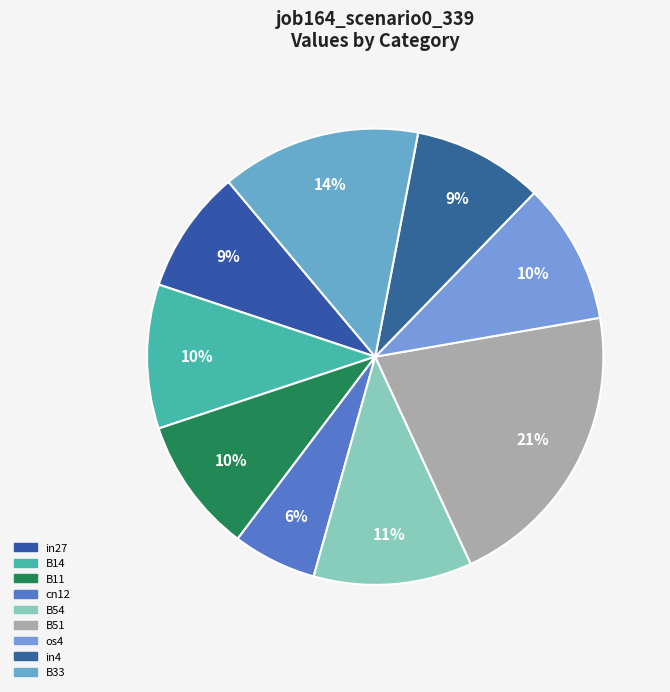

Is the sum of B54 and in4 greater than half?

No